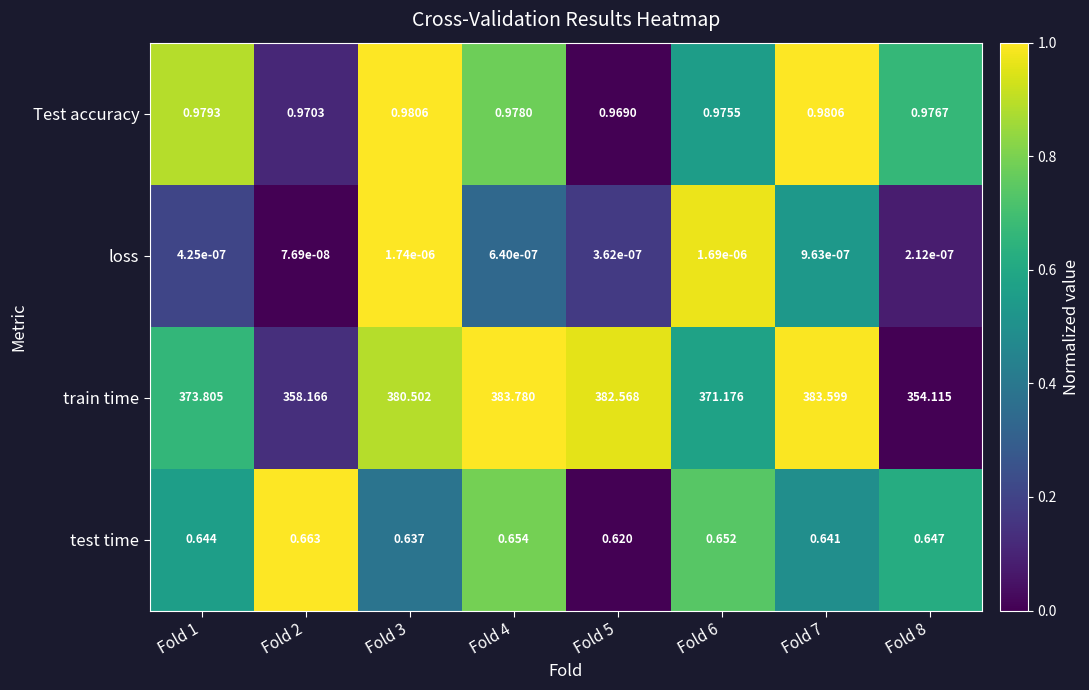

At Fold 5, list the series in order from largest to smallest.

train time, Test accuracy, test time, loss